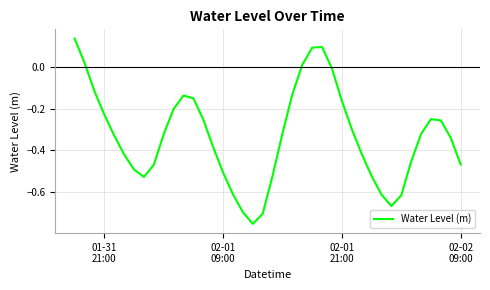

How many lines are shown in the chart?

1